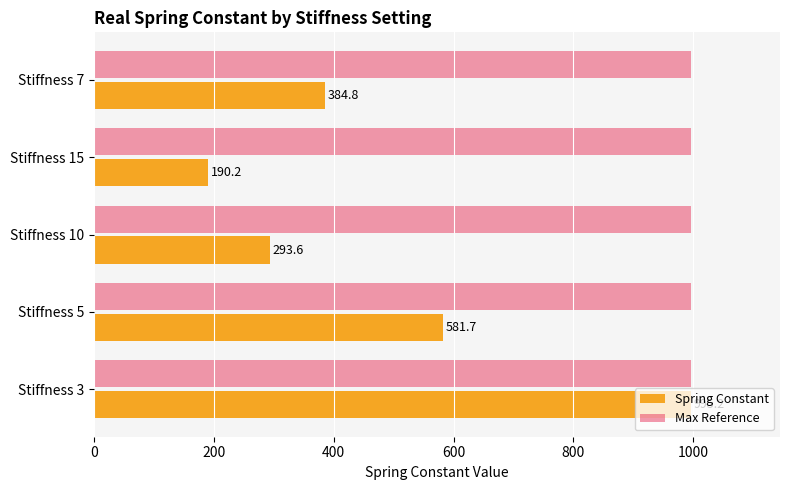

The value of Max Reference at Stiffness 15 is 995.2. True or false?

True